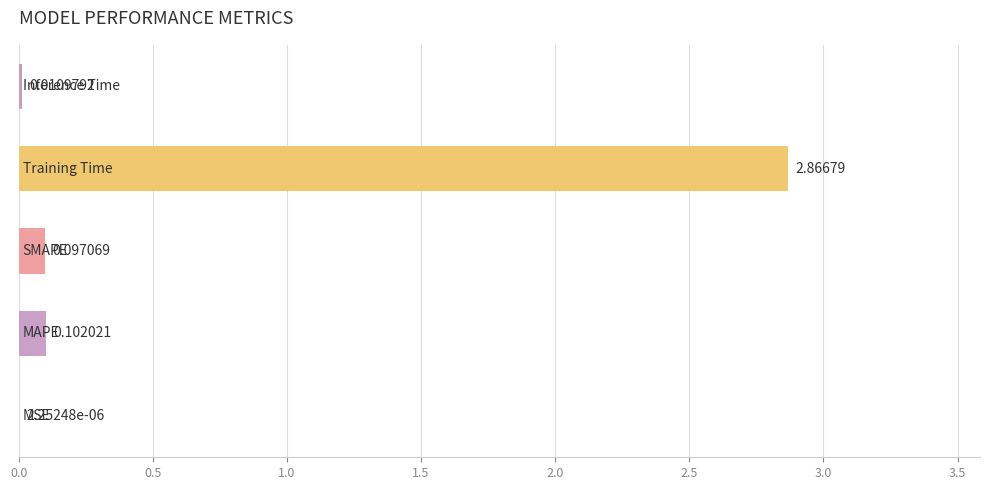

What is the sum of all values?

3.1